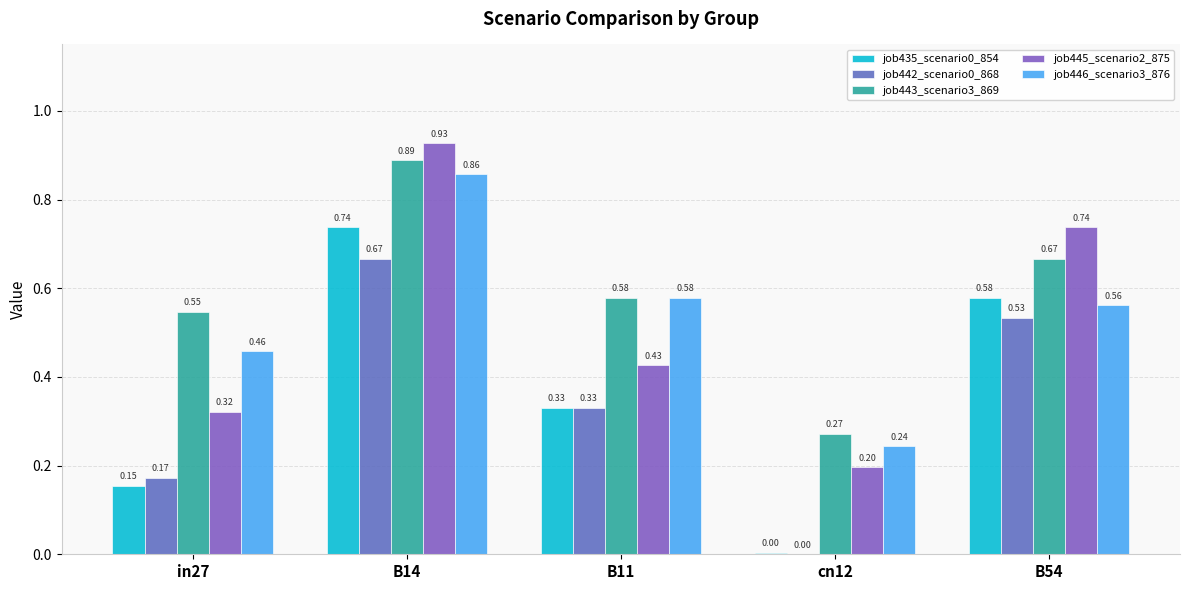

Are the bars grouped side by side (vs. stacked)?

Yes